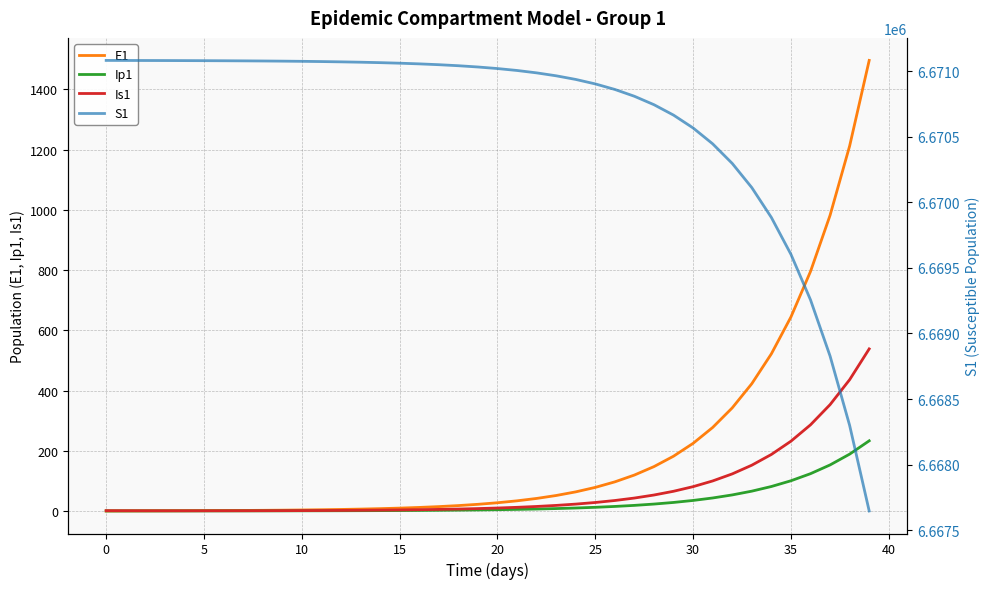

The E1 series shows 962.5 at 0. True or false?

False